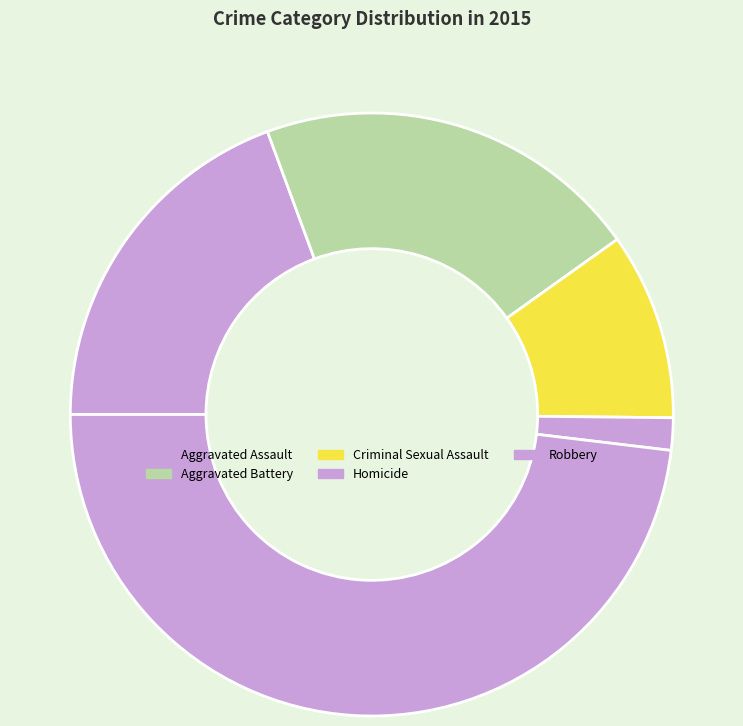

To the nearest percent, what is the difference between the Aggravated Battery and Robbery slice percentages?

27%